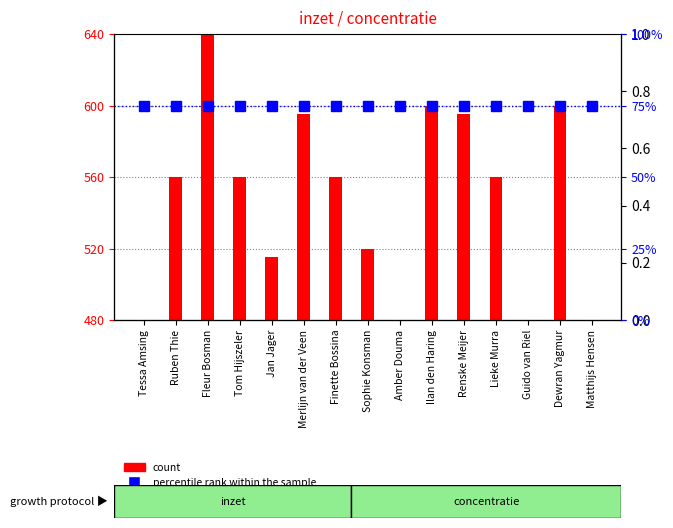

List the labels in order of percentile rank within the sample value, largest first.

Tessa Amsing, Ruben Thie, Fleur Bosman, Tom Hijszeler, Jan Jager, Merlijn van der Veen, Finette Bossina, Sophie Konsman, Amber Douma, Ilan den Haring, Renske Meijer, Lieke Murra, Guido van Riel, Dewran Yagmur, Matthijs Hensen